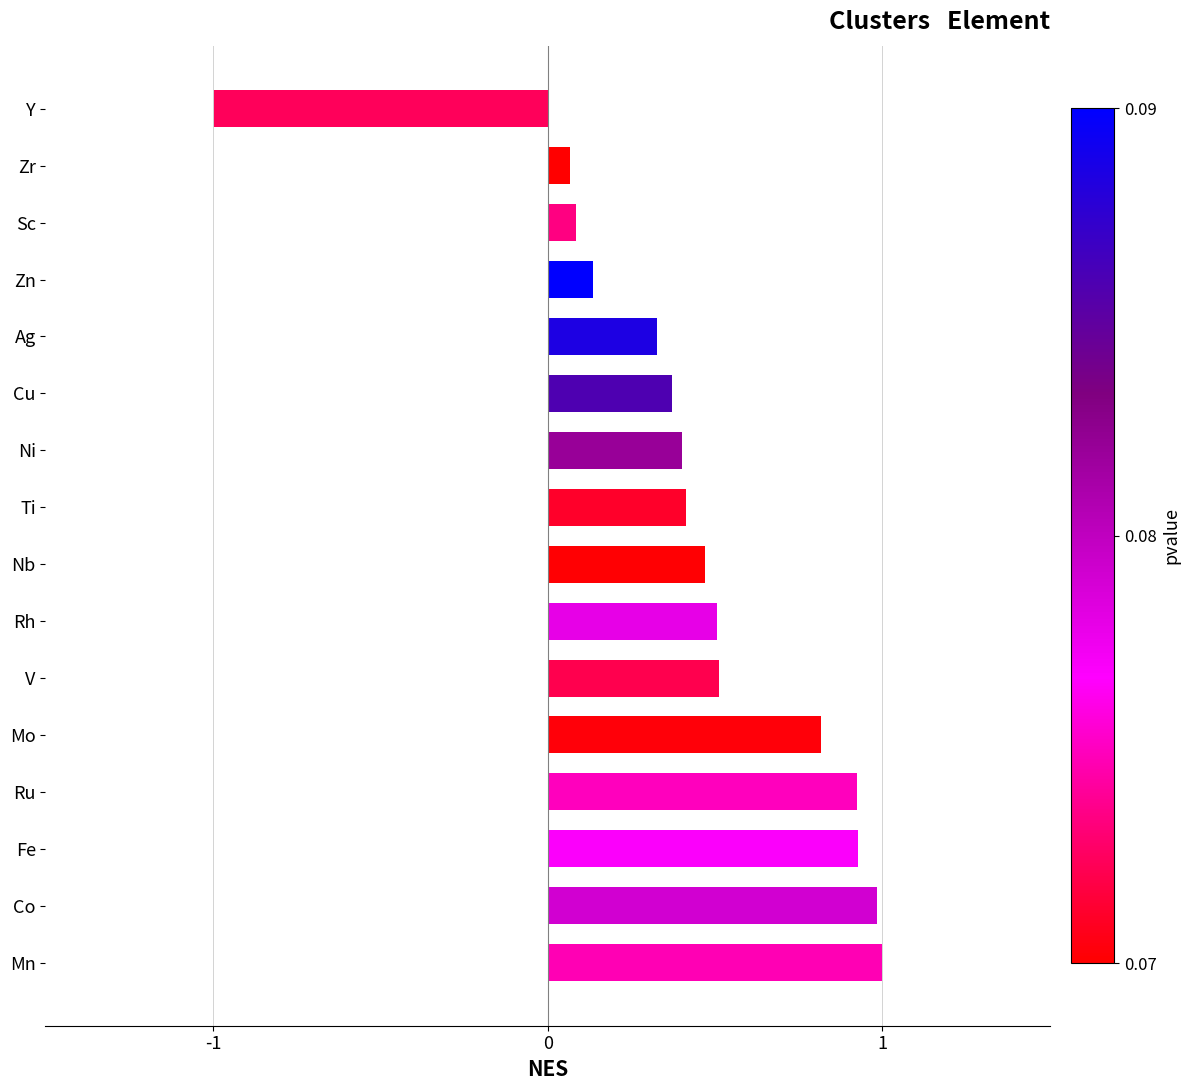

The value at Ni is 0.2. True or false?

False